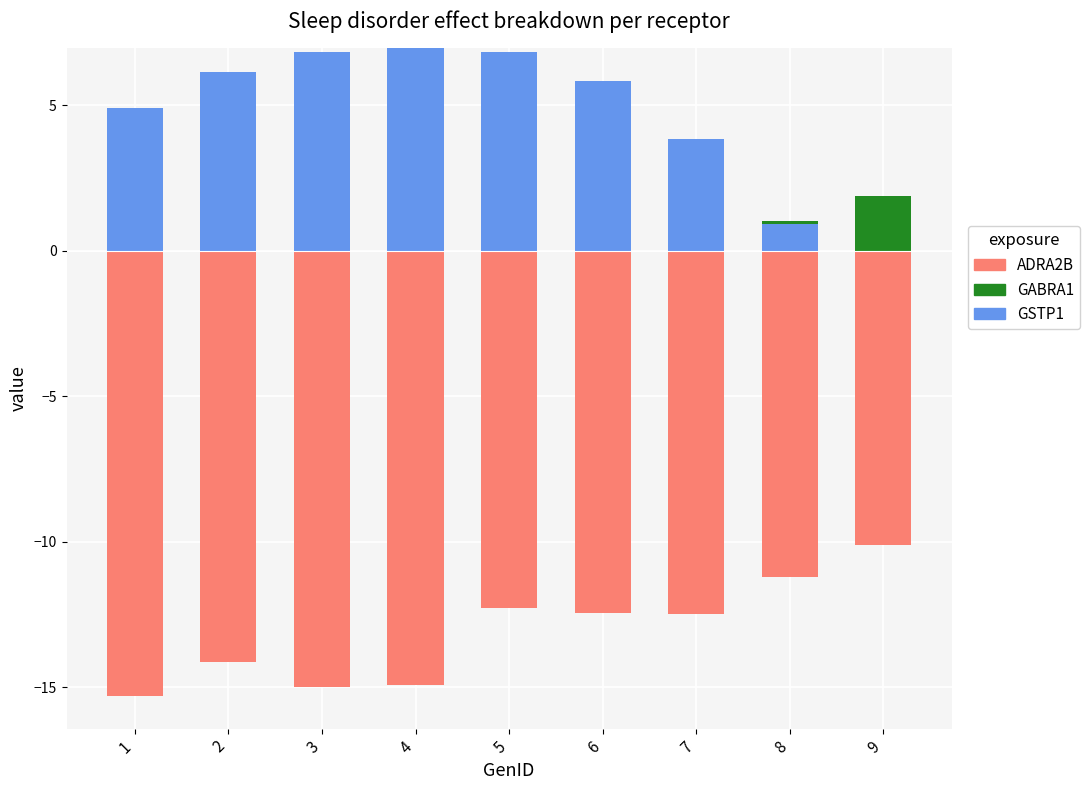

What is the spread (max minus min) of values at 1?

20.2